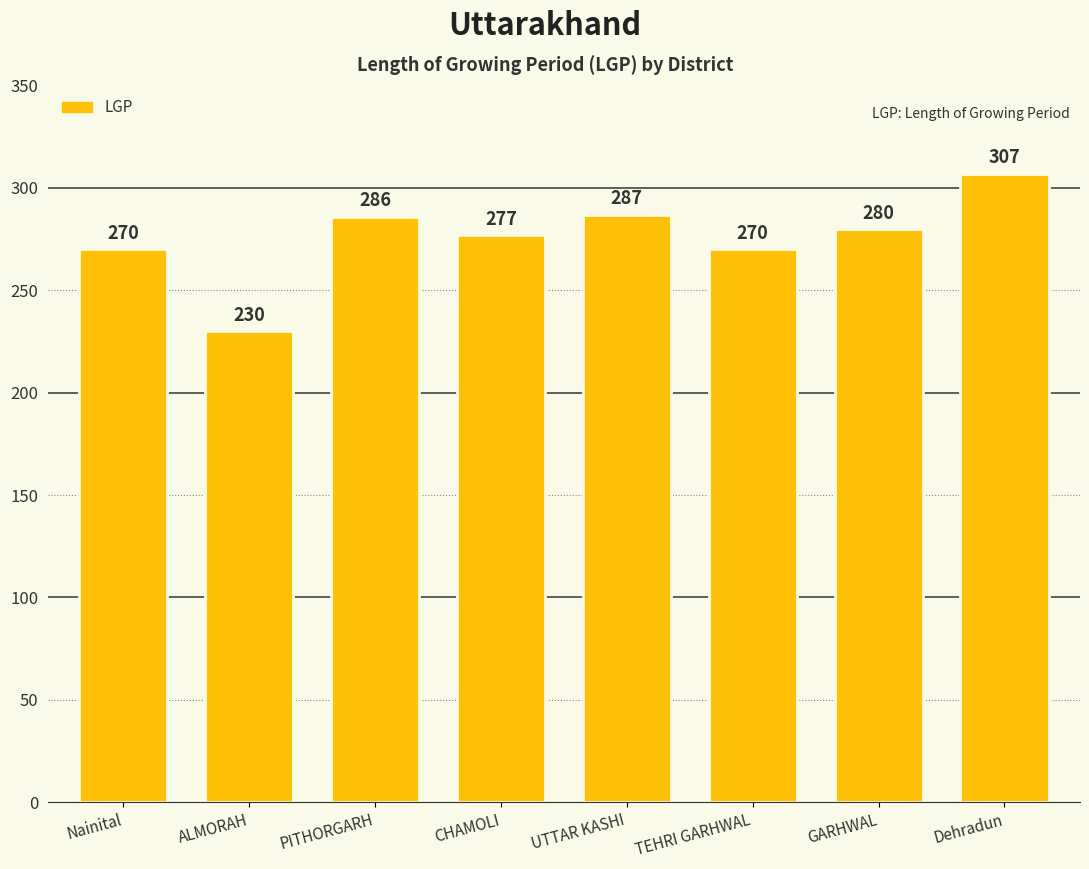

True or false: the data shows 280 at GARHWAL.

True